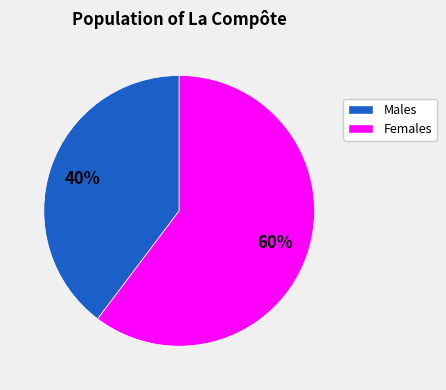

To the nearest percent, what is the average slice percentage?

50%